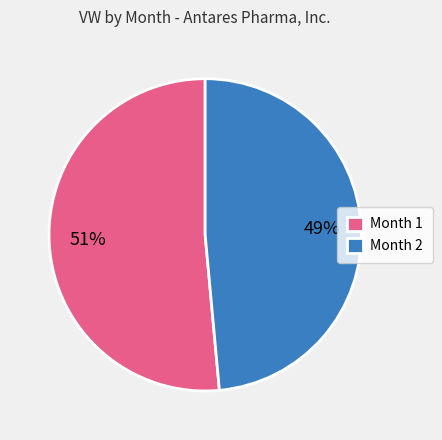

Between Month 2 and Month 1, which is larger?

Month 1